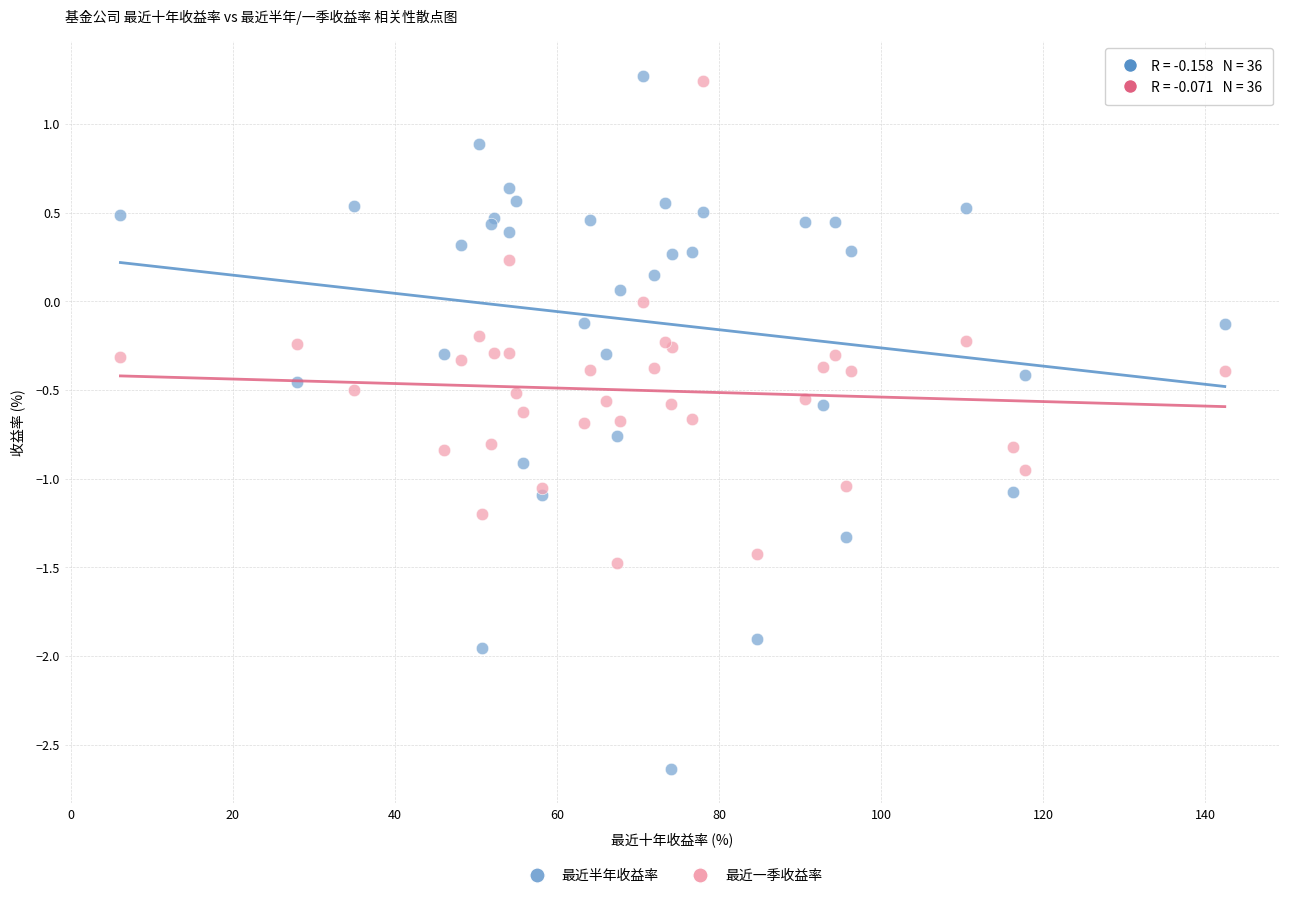

Which series contains the lowest Y value?

最近半年收益率